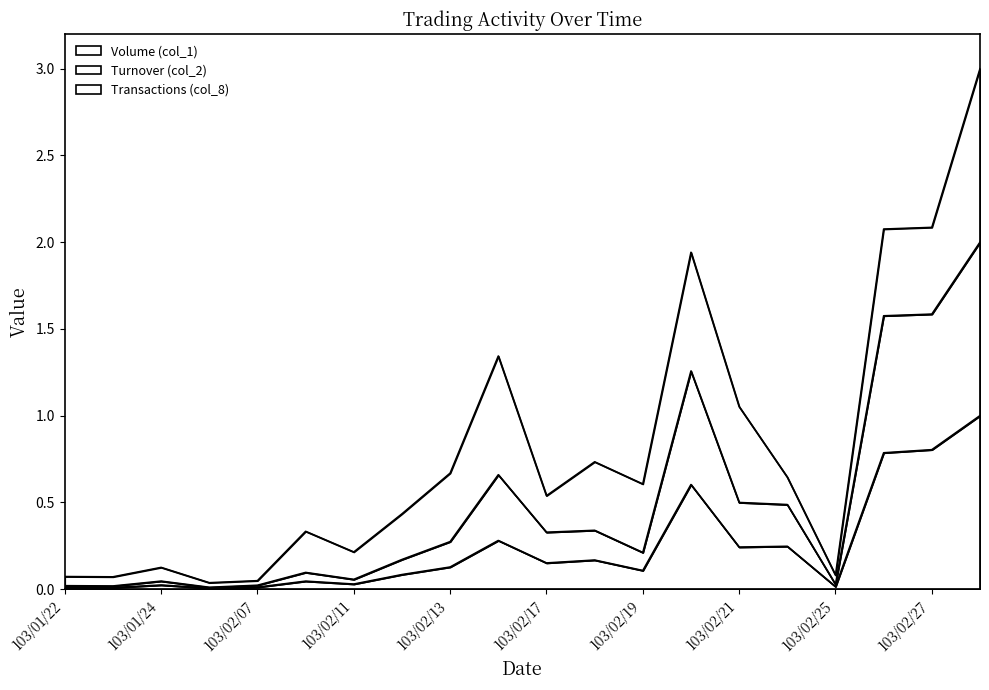

What is the maximum value shown in the chart?

2.0